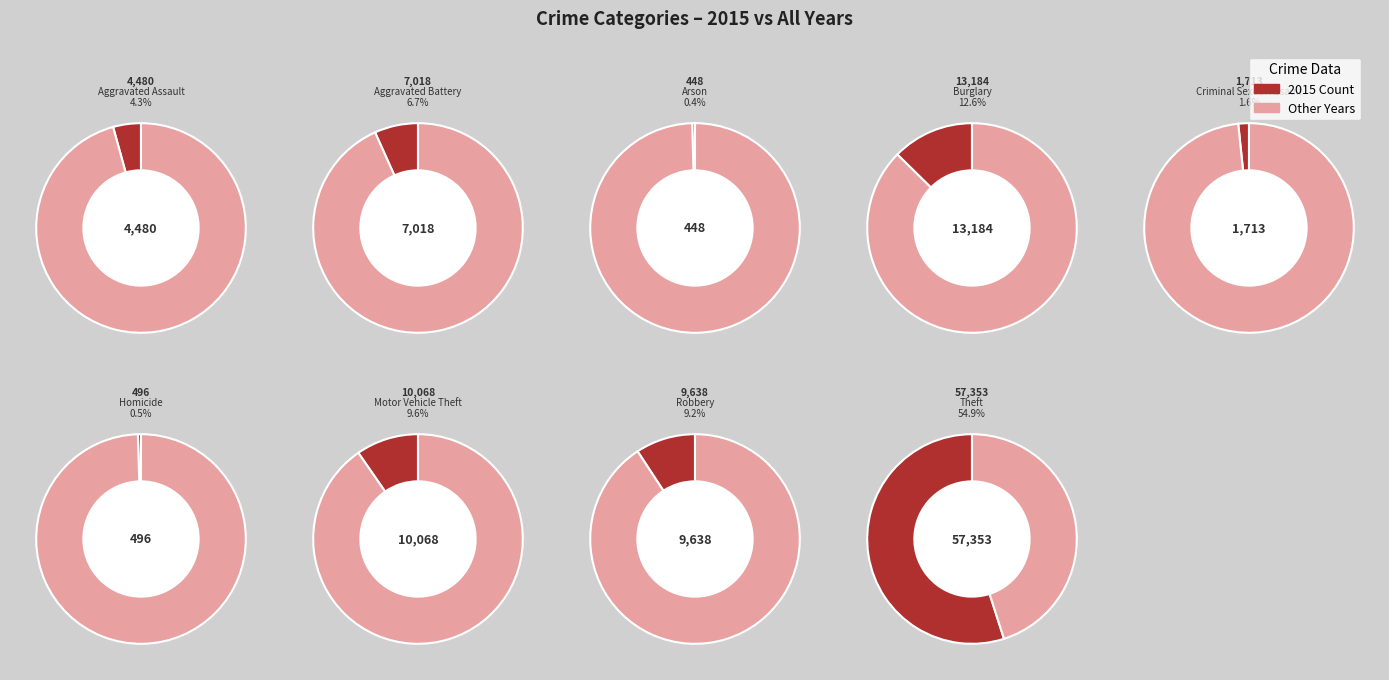

Which category has the biggest portion of the pie?

Theft